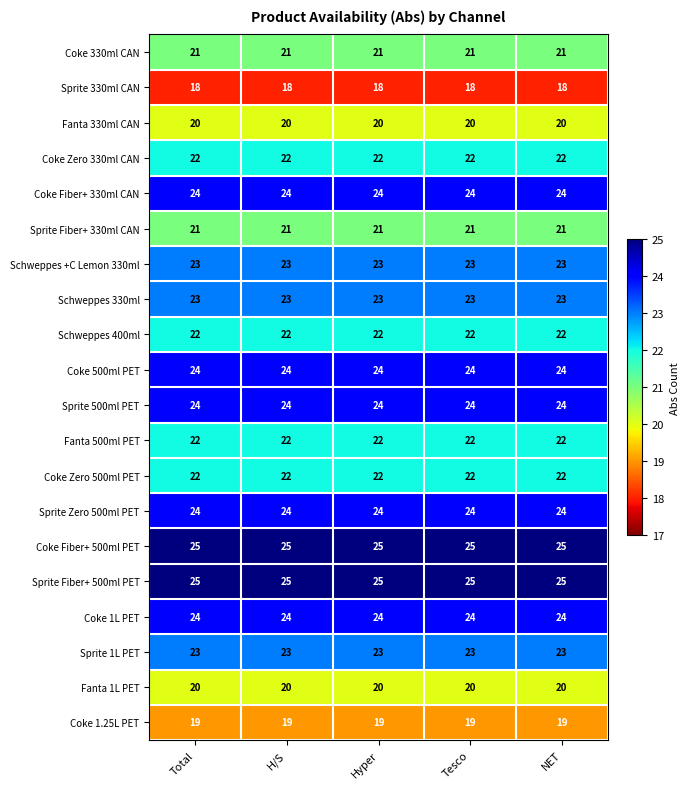

At how many categories does at least one series exceed 24?

5